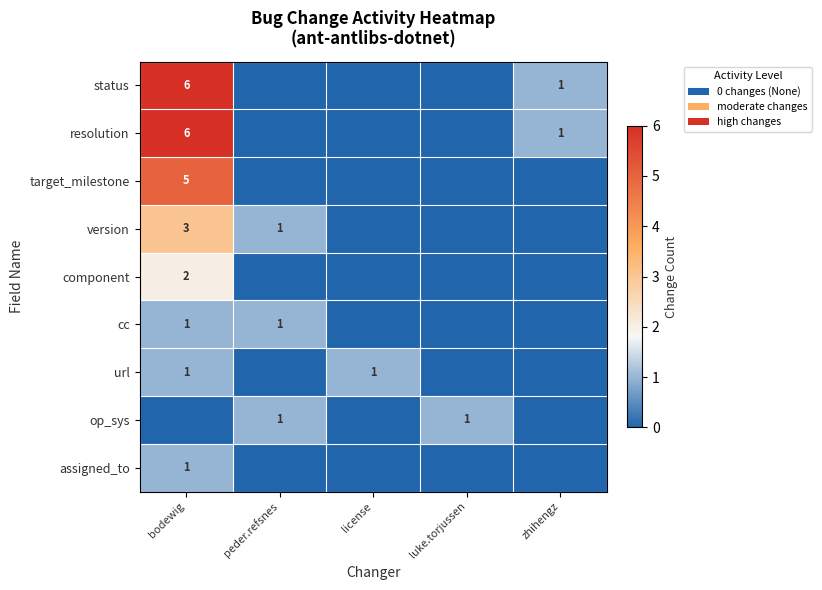

The value of status at bodewig is 6. True or false?

True